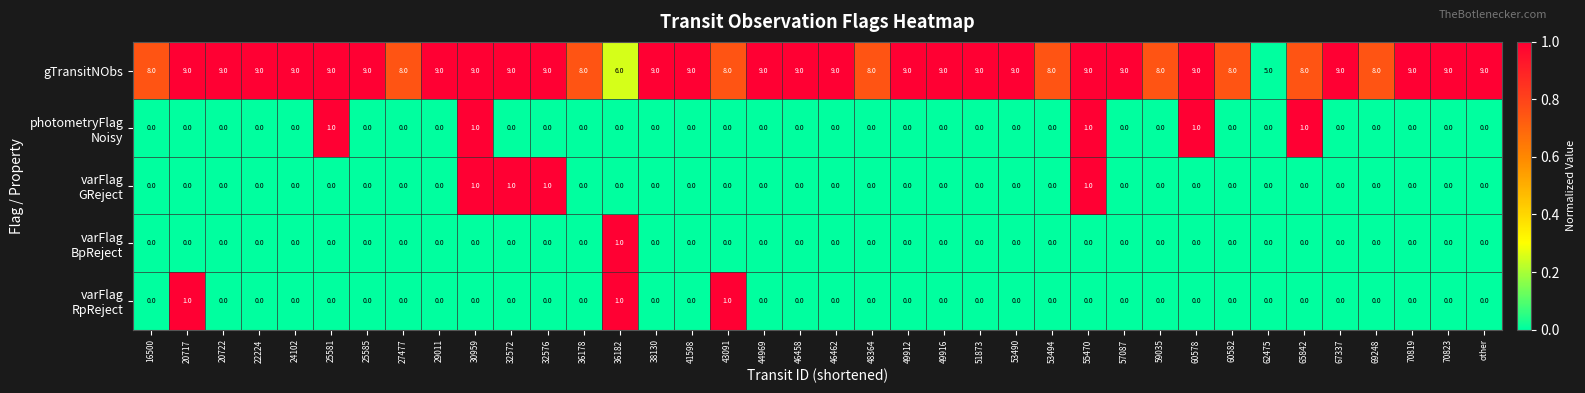

What is the difference between the maximum and second lowest values in the gTransitNObs series?

3